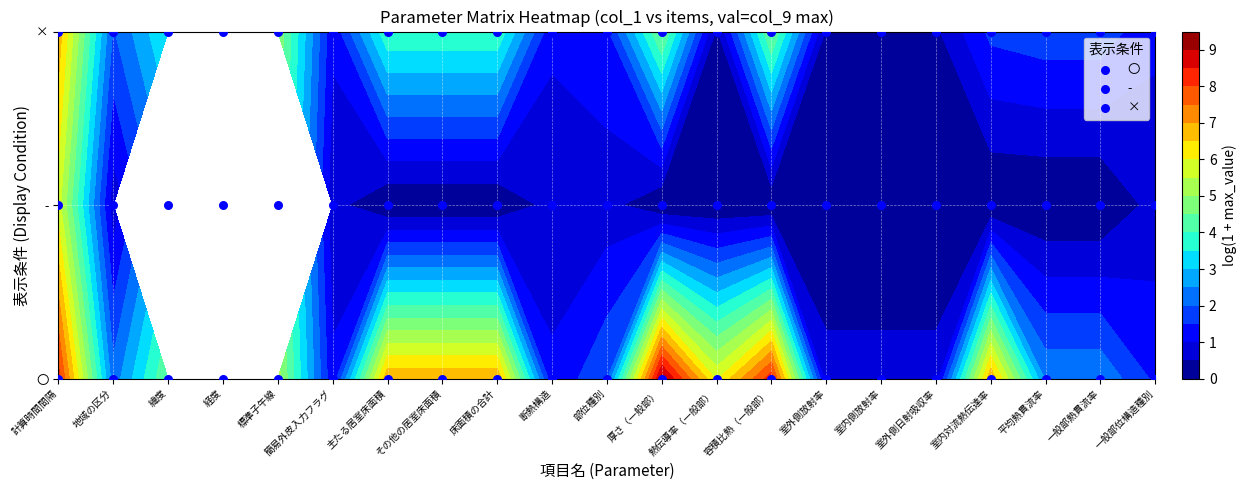

Between 部位種別 and 室外側日射吸収率, which series saw the biggest shift?

〇